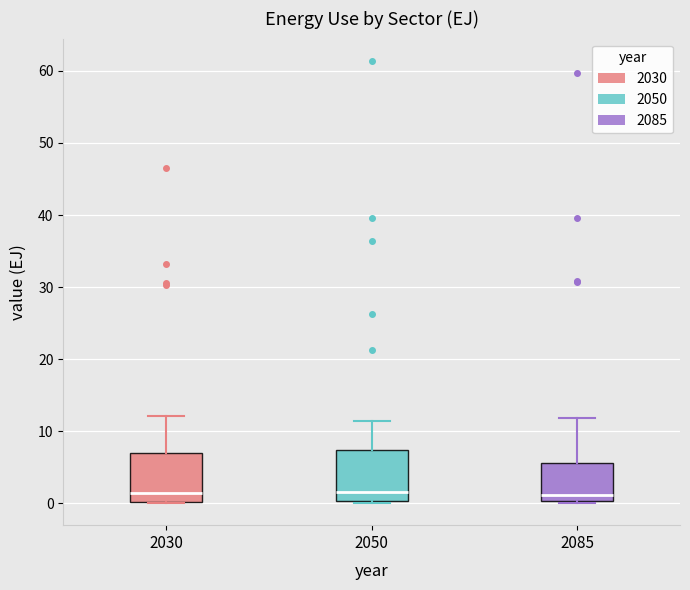

Reading left to right, read every box against the y-axis: the position of its median line, the range the box covers, and the ends of its whiskers. The values are not printed on the chart, so give them approximately, as read against the axis.

2030: median 1, box 0 to 7, whiskers 0 to 12
2050: median 2, box 0 to 7, whiskers 0 to 11
2085: median 1, box 0 to 6, whiskers 0 (just below the box's lower edge) to 12